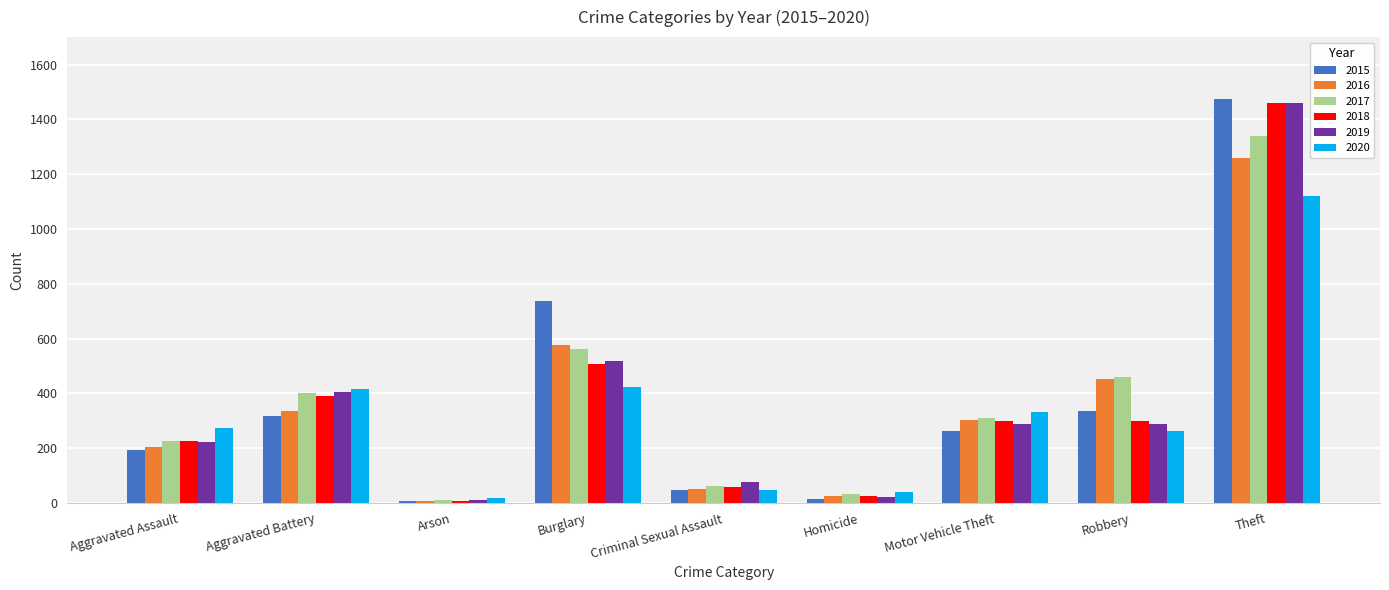

Between Criminal Sexual Assault and Robbery, which series saw the biggest shift?

2016